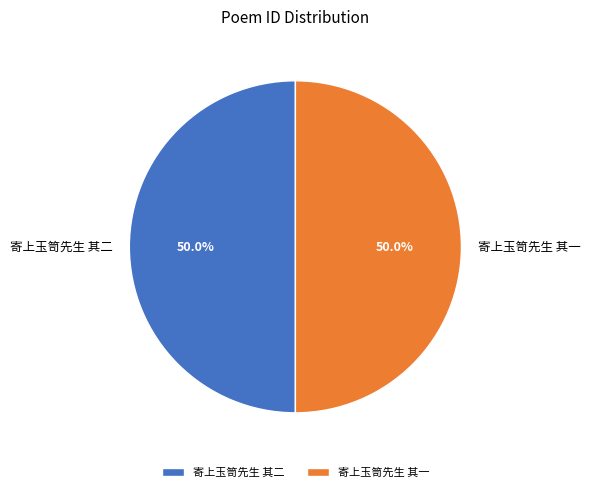

To the nearest percent, what is the combined percentage of 寄上玉笥先生 其一 and 寄上玉笥先生 其二?

100%